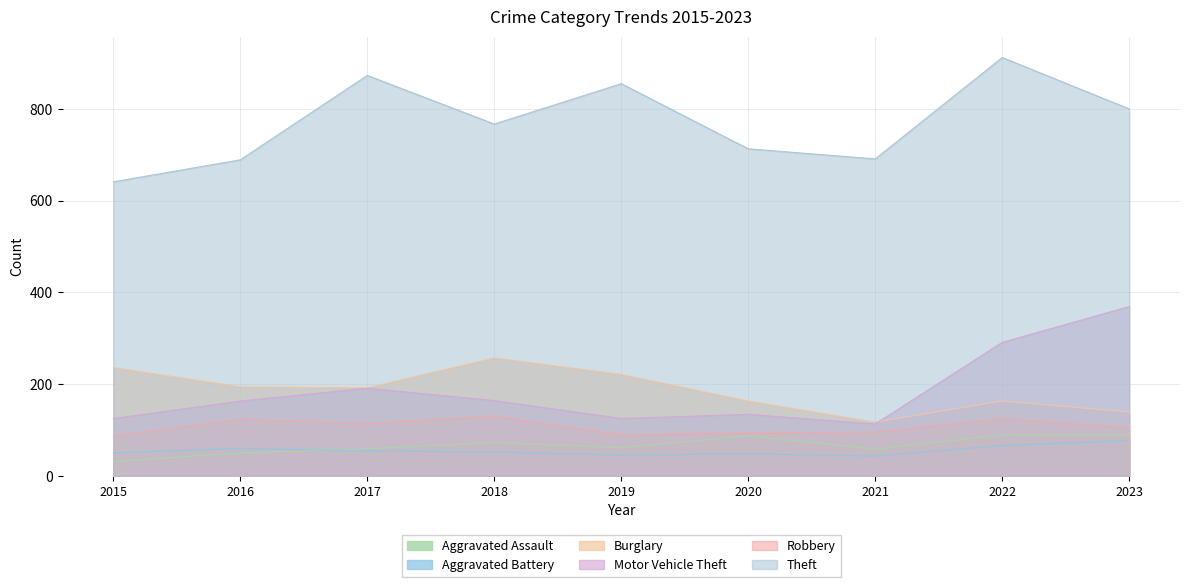

Which category has the lowest value across all series?

2015